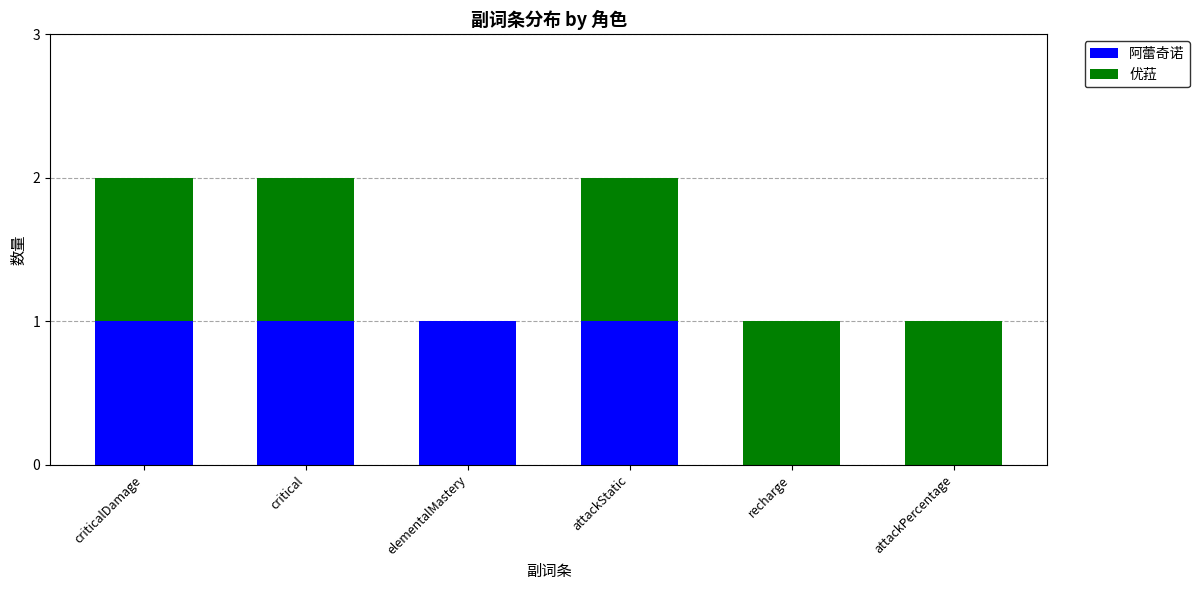

Count the number of data series in this chart.

2